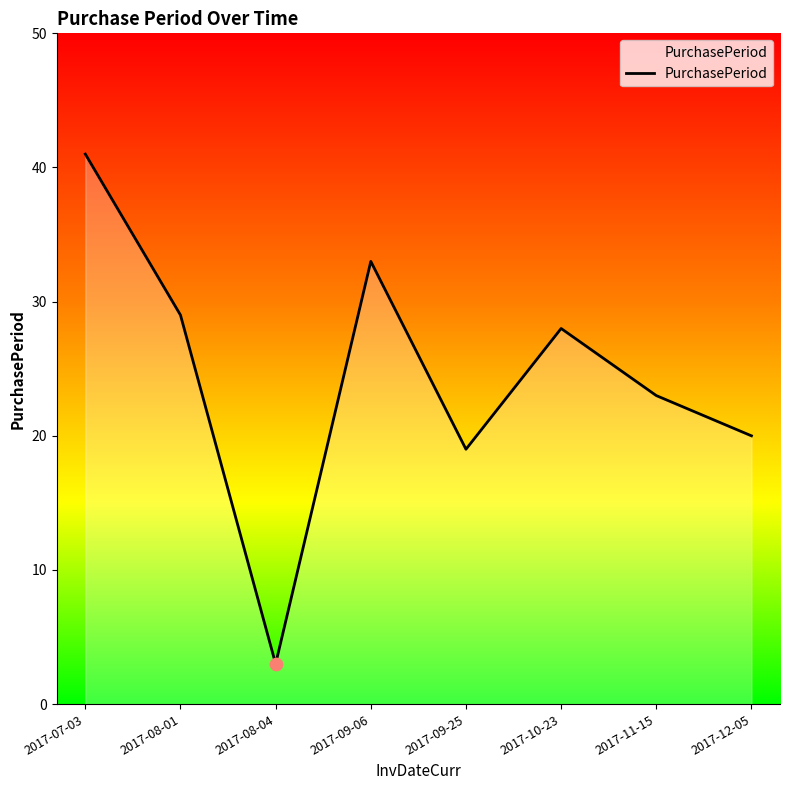

Approximately how many times larger is the value at 2017-11-15 compared to 2017-08-01?

0.8